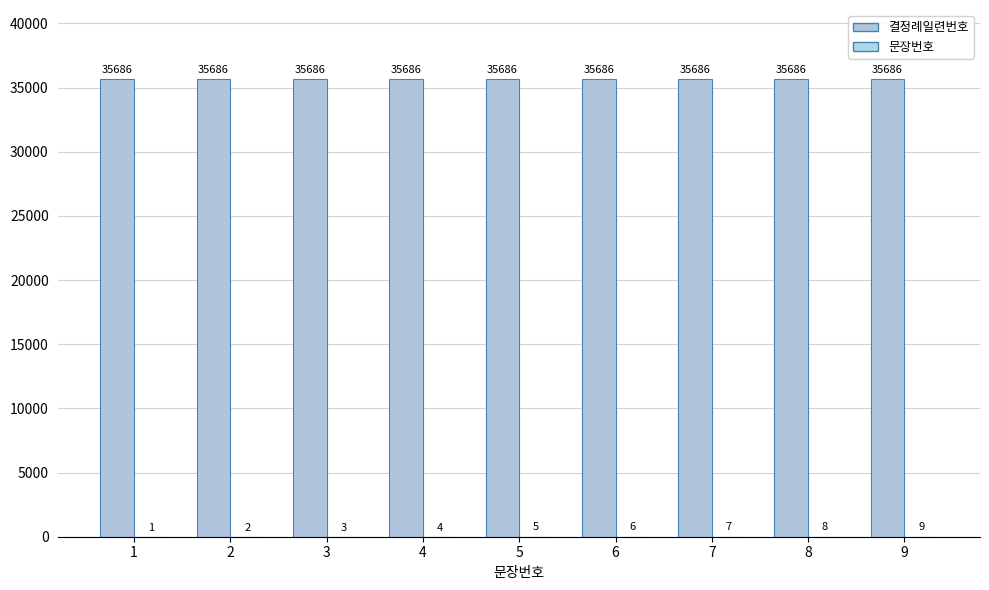

List the labels in order of 결정례일련번호 value, largest first.

1, 2, 3, 4, 5, 6, 7, 8, 9